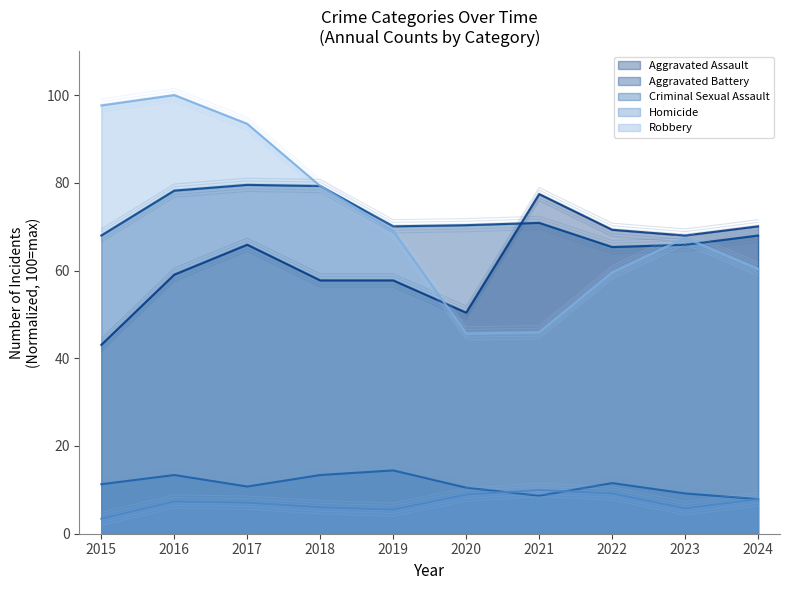

Which category has the highest value in the Aggravated Assault series?

2021